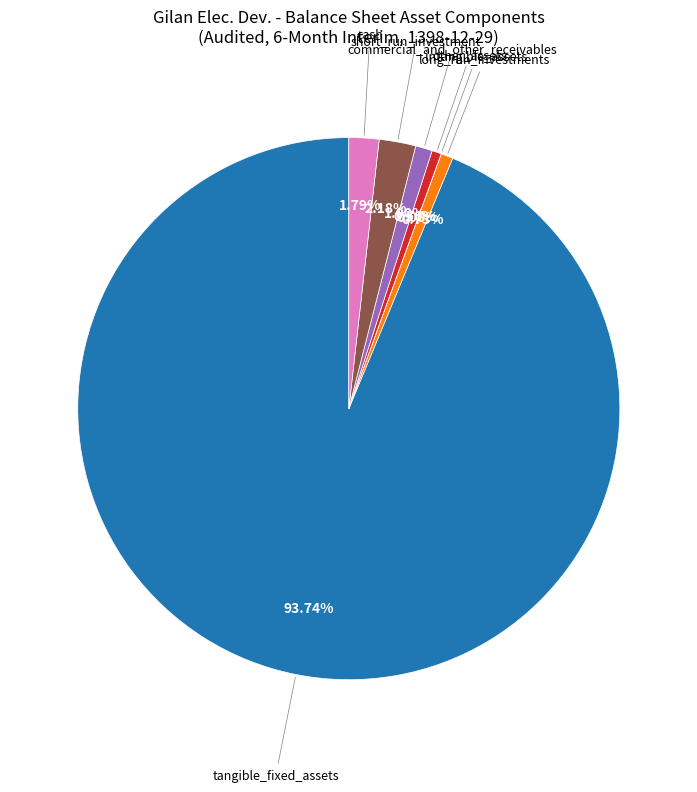

Which category has the biggest portion of the pie?

tangible_fixed_assets